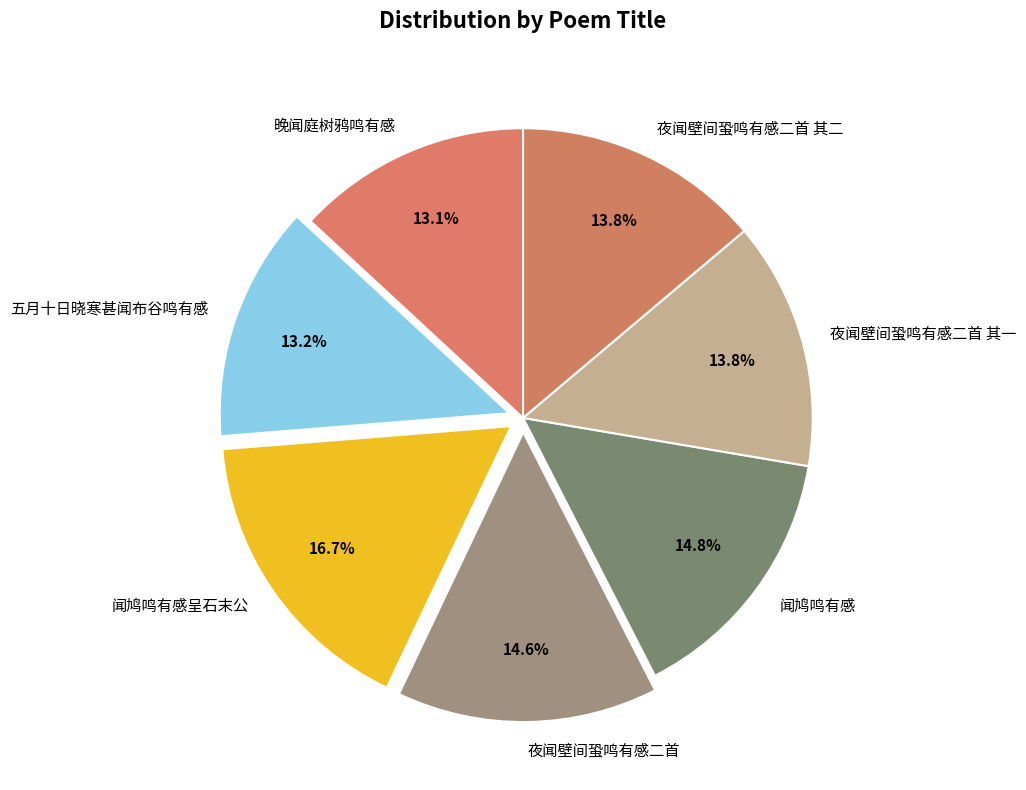

To the nearest percent, what is the difference between the 夜闻壁间蛩鸣有感二首 其一 and 五月十日晓寒甚闻布谷鸣有感 slice percentages?

1%